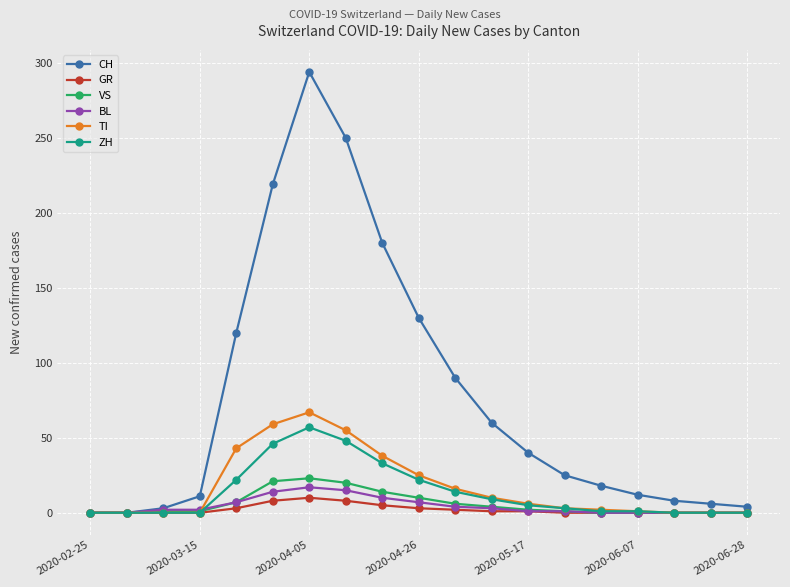

What is the highest value of the CH series?

294